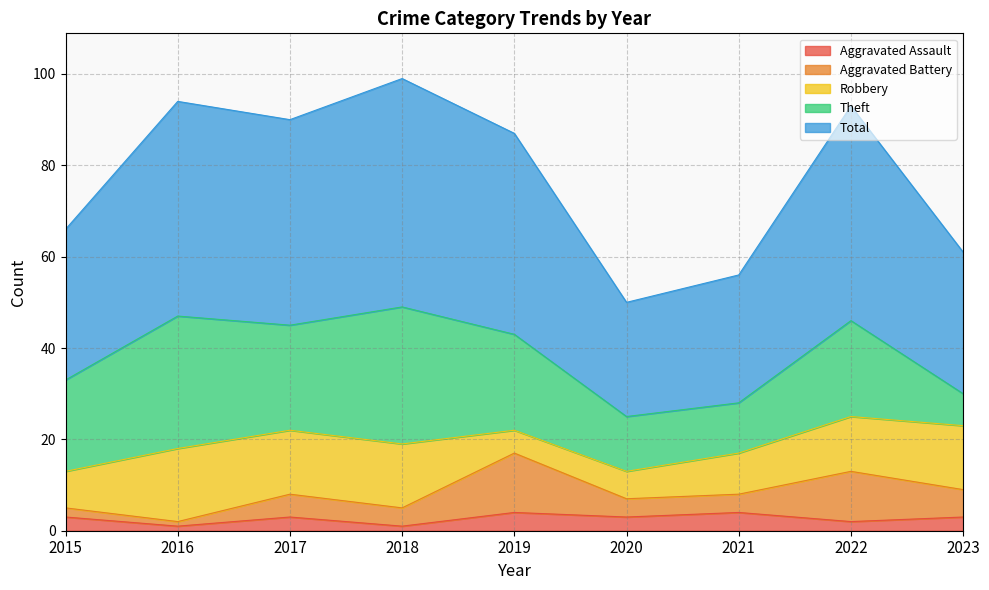

What is the smallest value displayed?

1